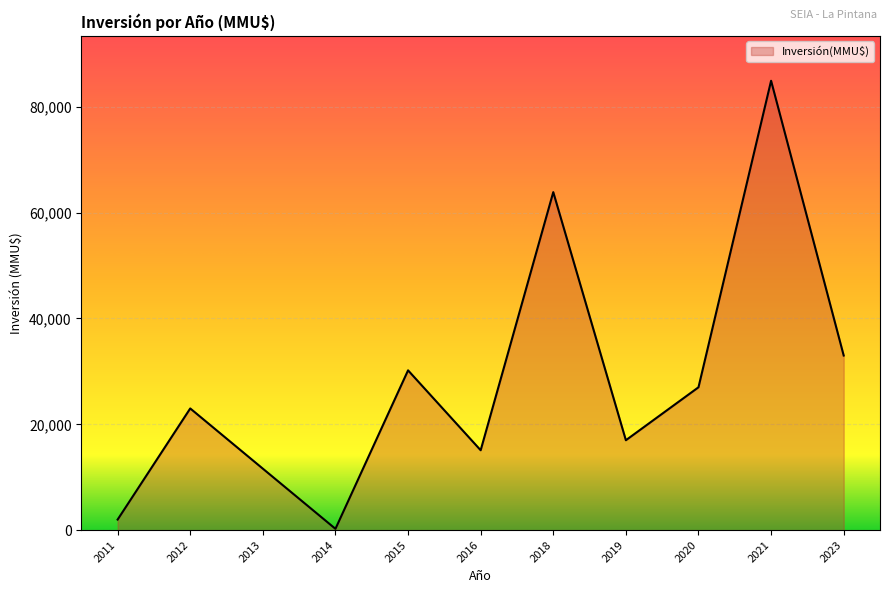

What is the sum of the values at 2016 and 2018?

78978